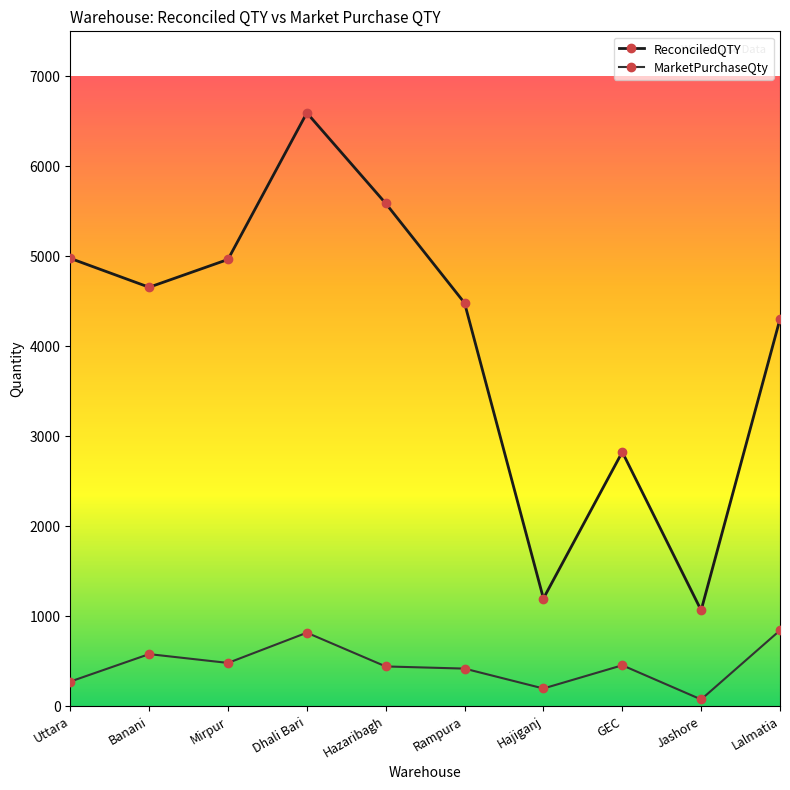

At how many categories does at least one series exceed 3641?

7